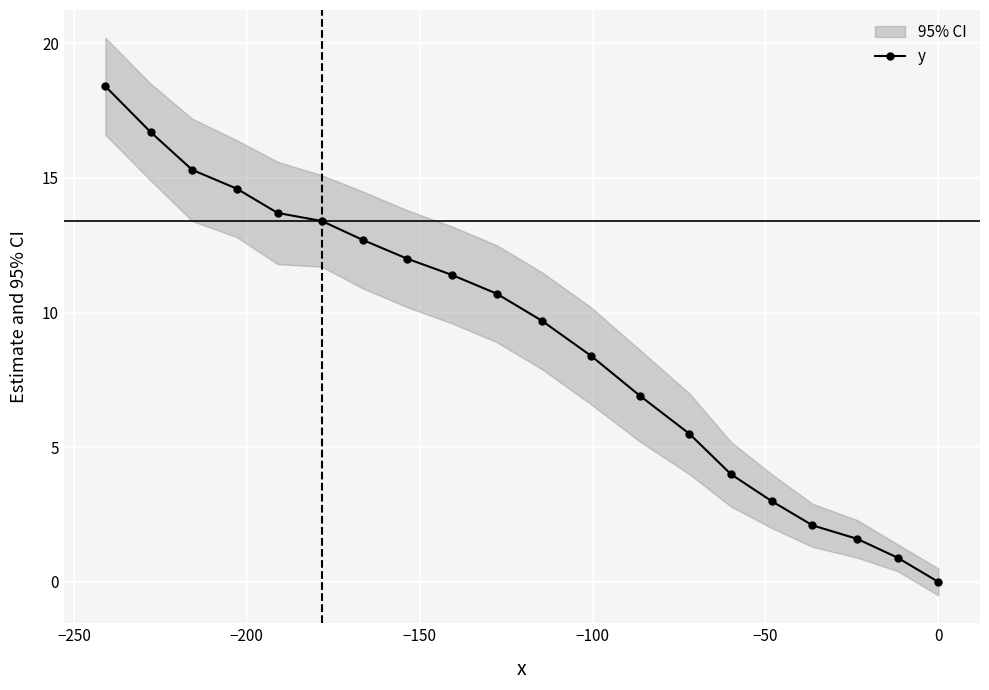

What is the average value?

9.1